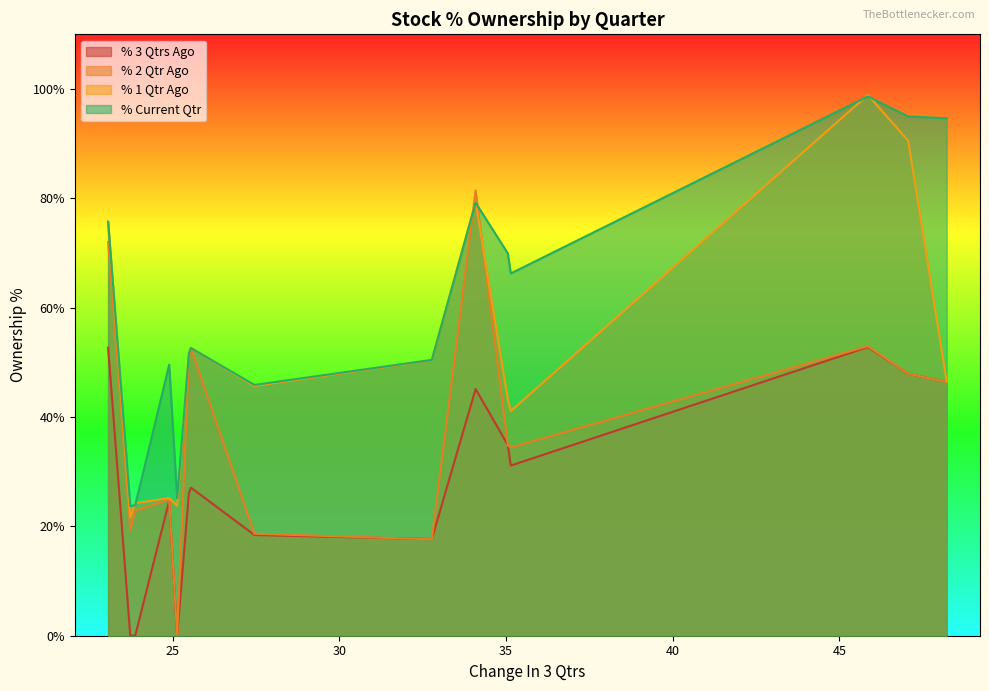

What is the sum of the % 3 Qtrs Ago values at QUADFUTURE and LCCINFOTEC?

52.8